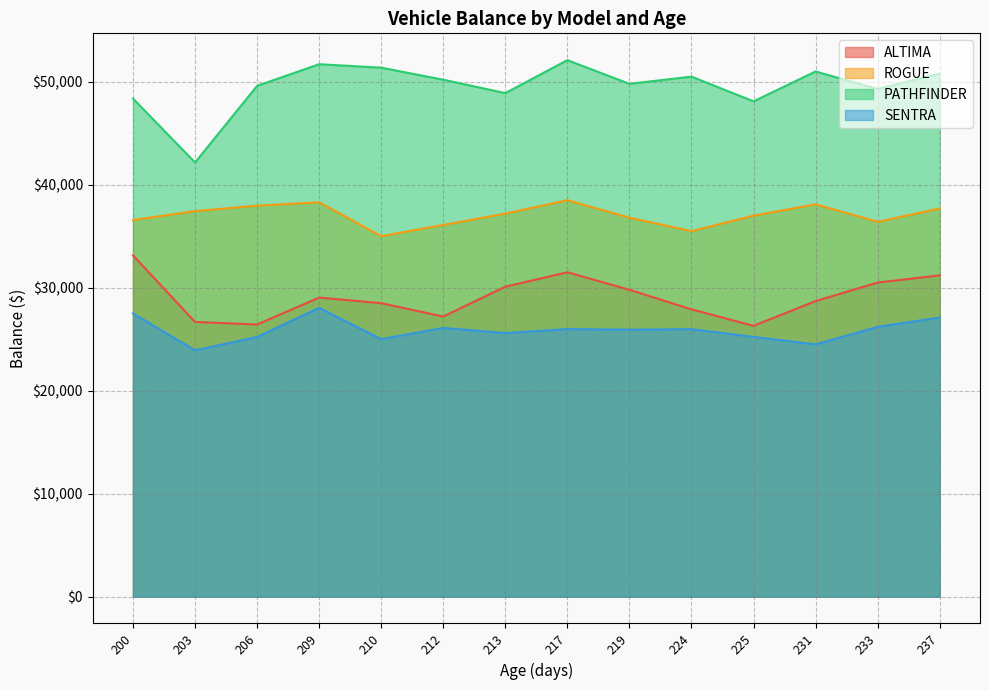

Is the value of ROGUE at 233 greater than the value of SENTRA at 203?

Yes